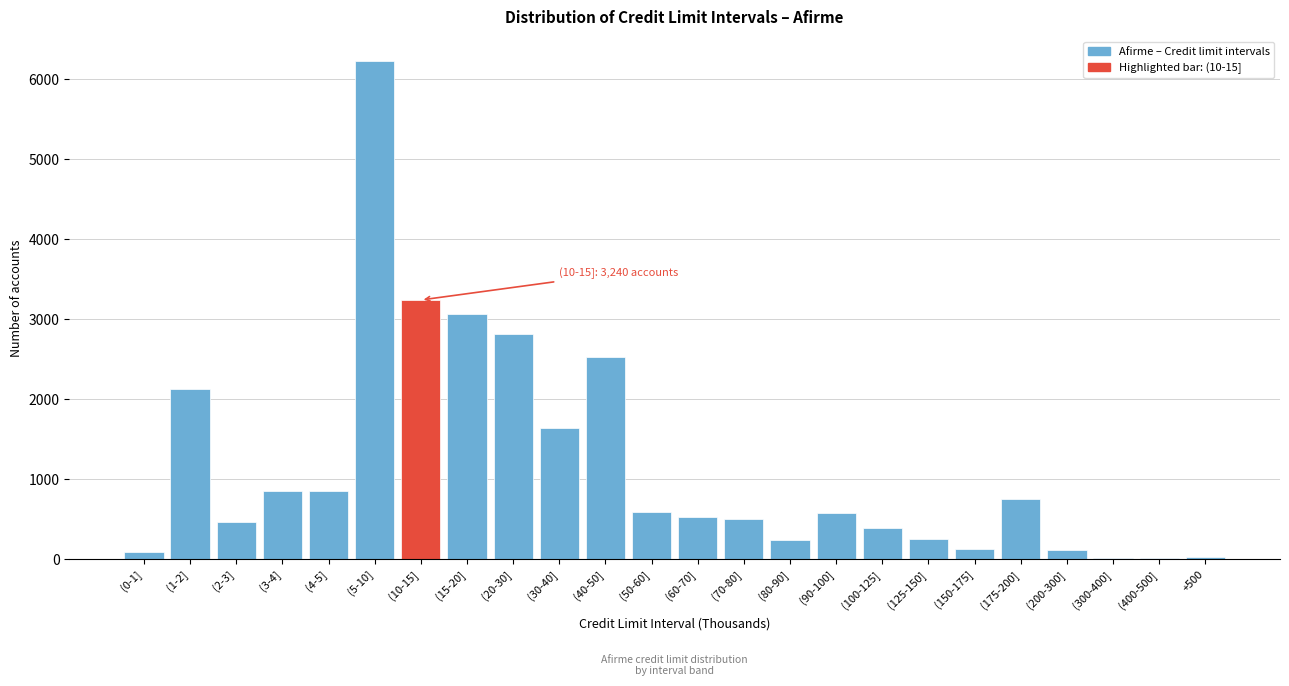

Approximately how many times larger is the value at (30-40] compared to (3-4]?

1.9